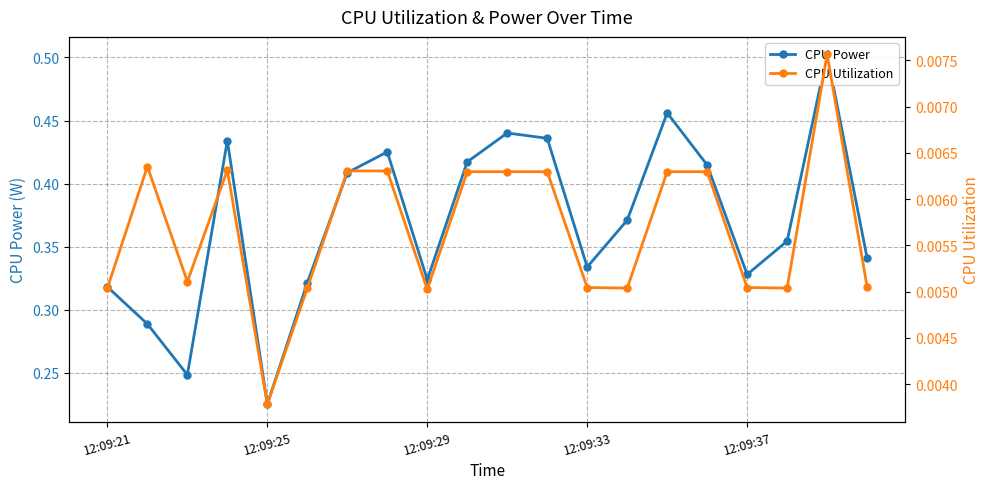

True or false: CPU Utilization and CPU Power intersect in this chart.

False